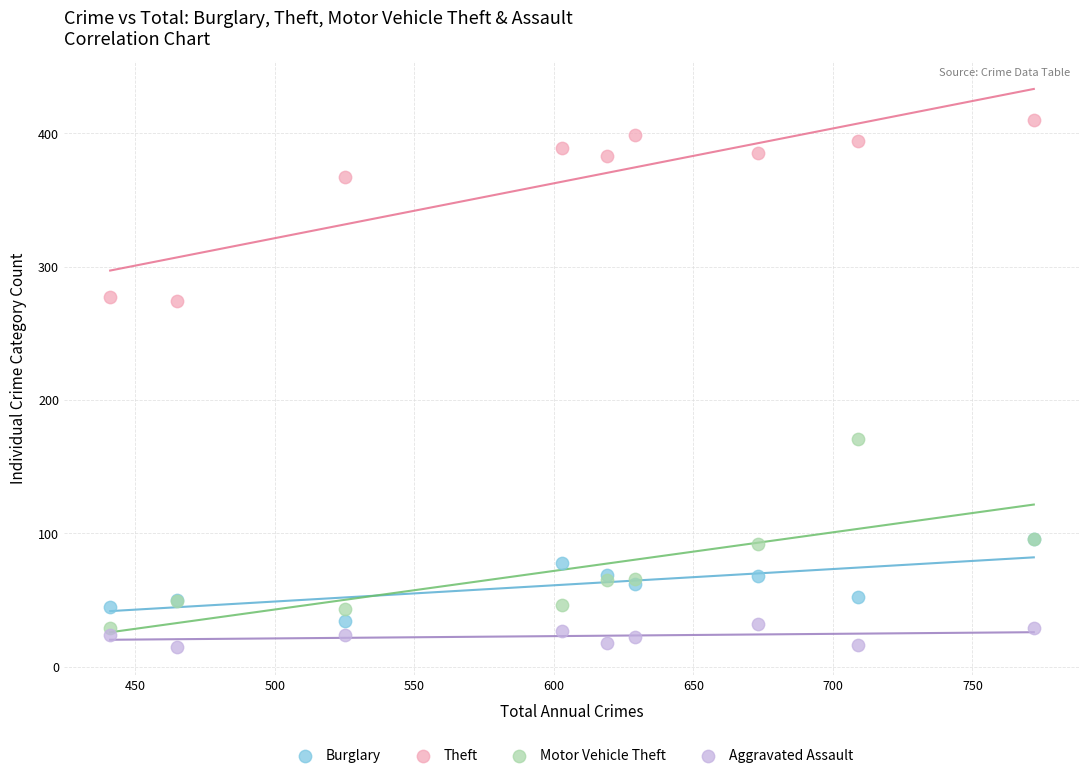

Across all series, what Y value is closest to 212?

171